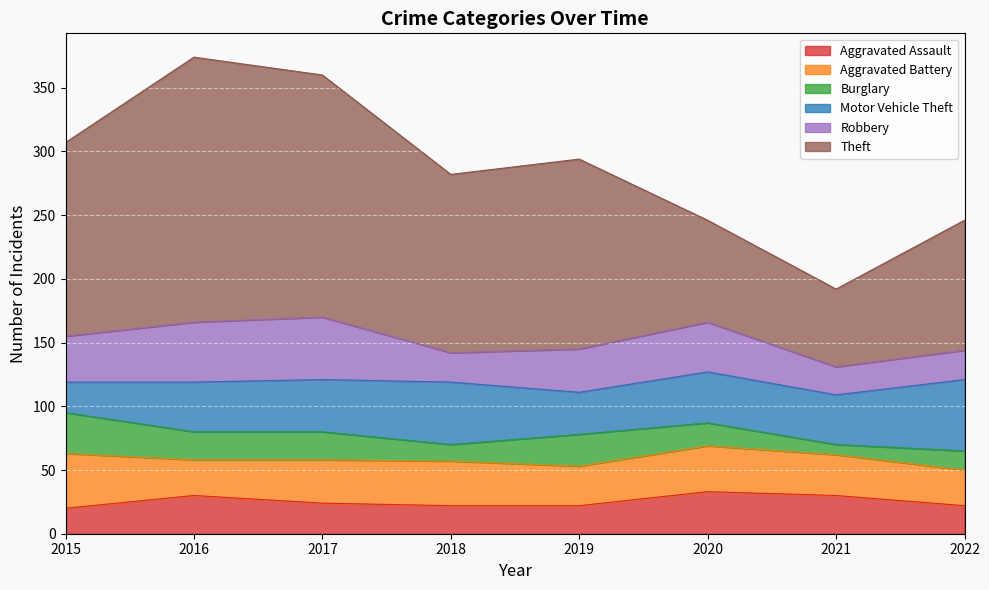

How many intersections are there between Burglary and Motor Vehicle Theft?

1